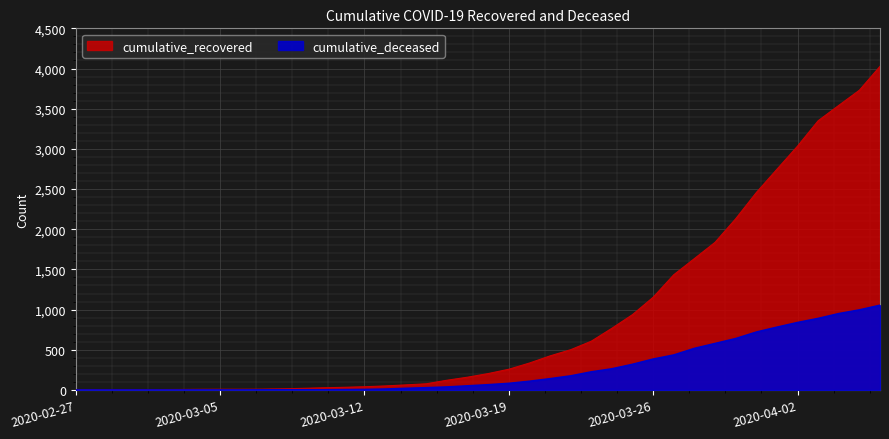

What are all the series names shown in the legend?

cumulative_recovered, cumulative_deceased